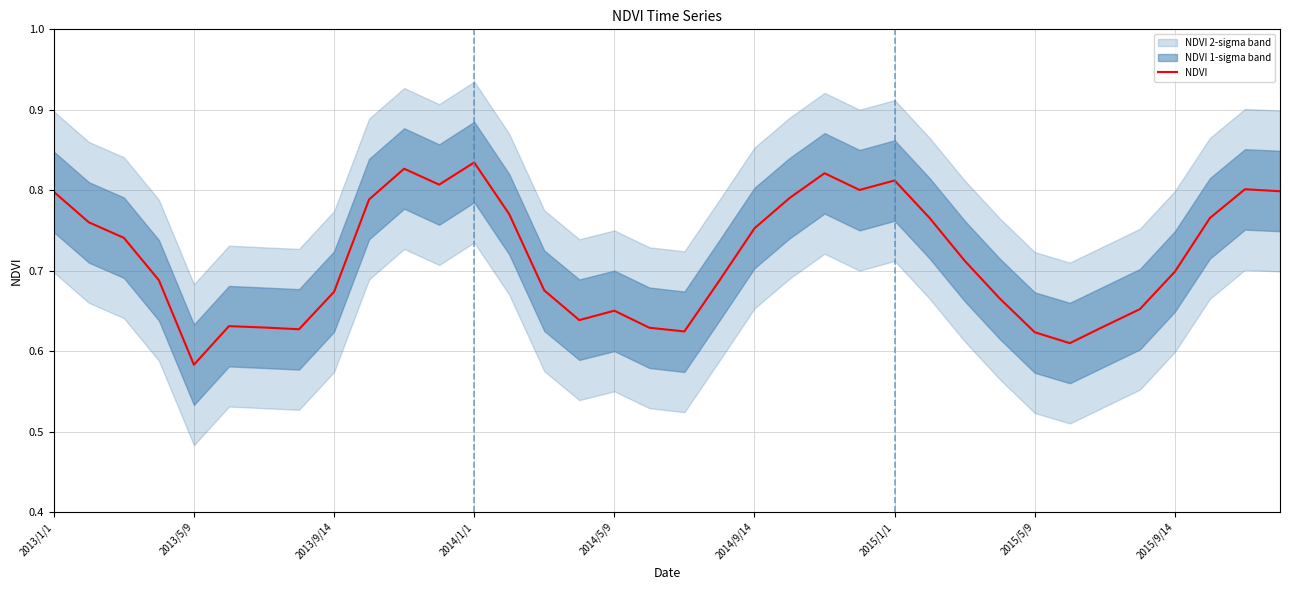

At which label does NDVI reach its minimum?

2013/5/9